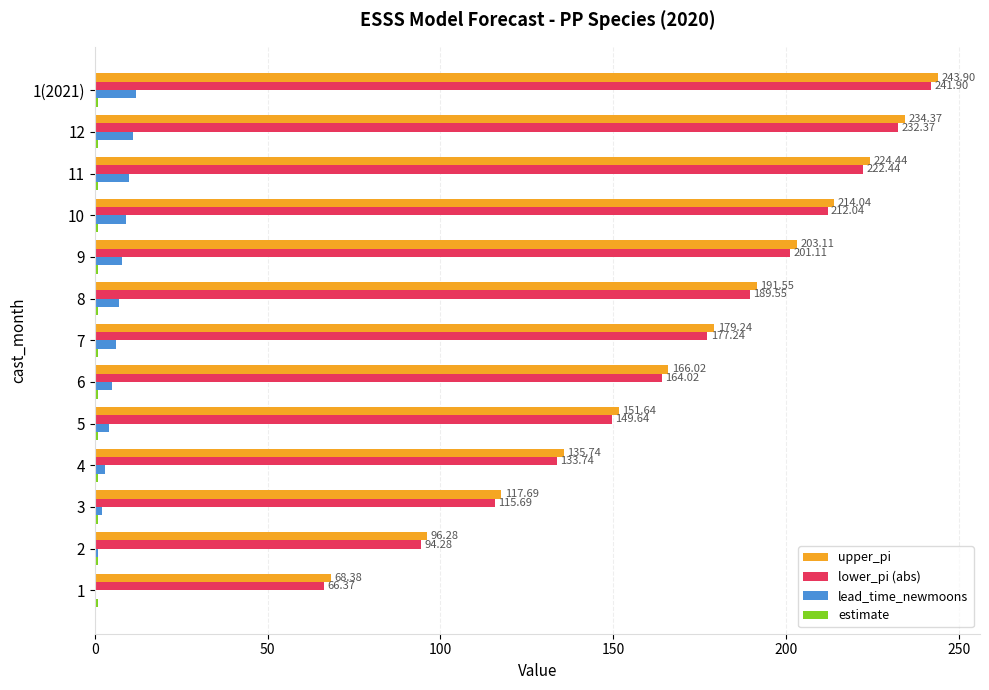

What is the sum of all lower_pi (abs) values?

2200.4